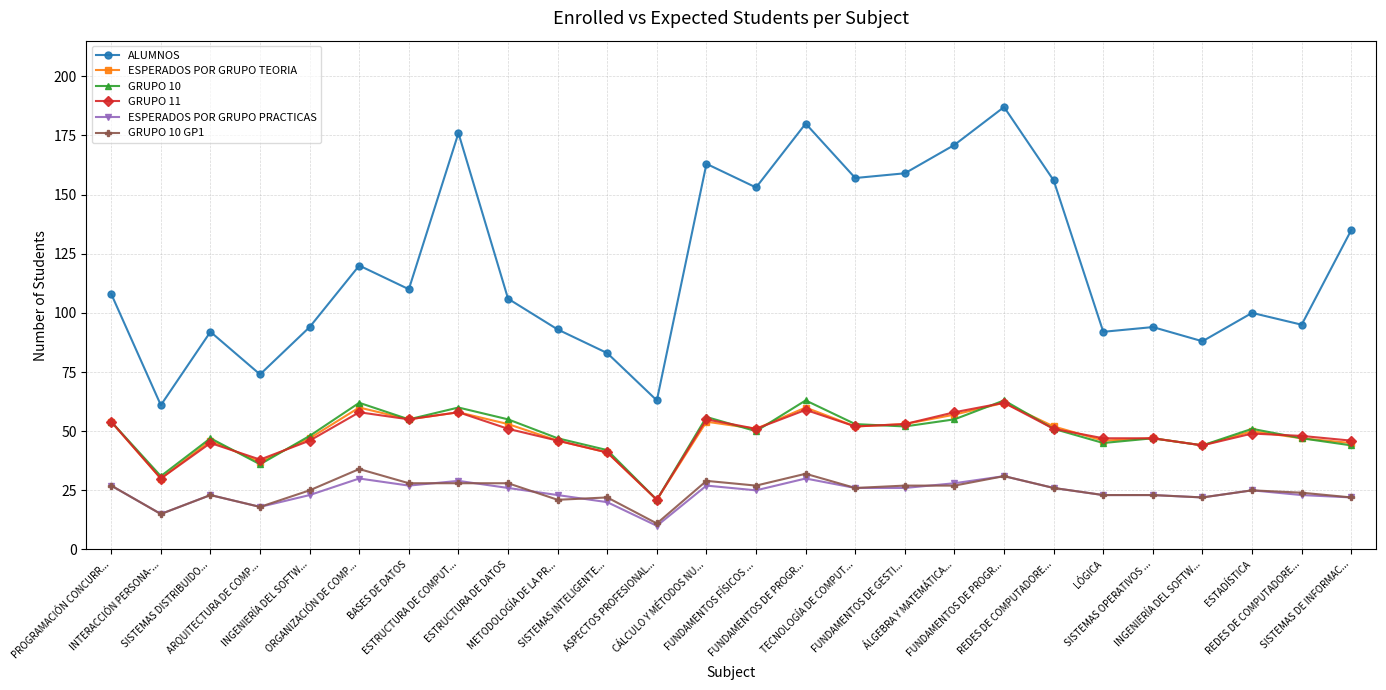

The GRUPO 11 series shows 55 at BASES DE DATOS. True or false?

True